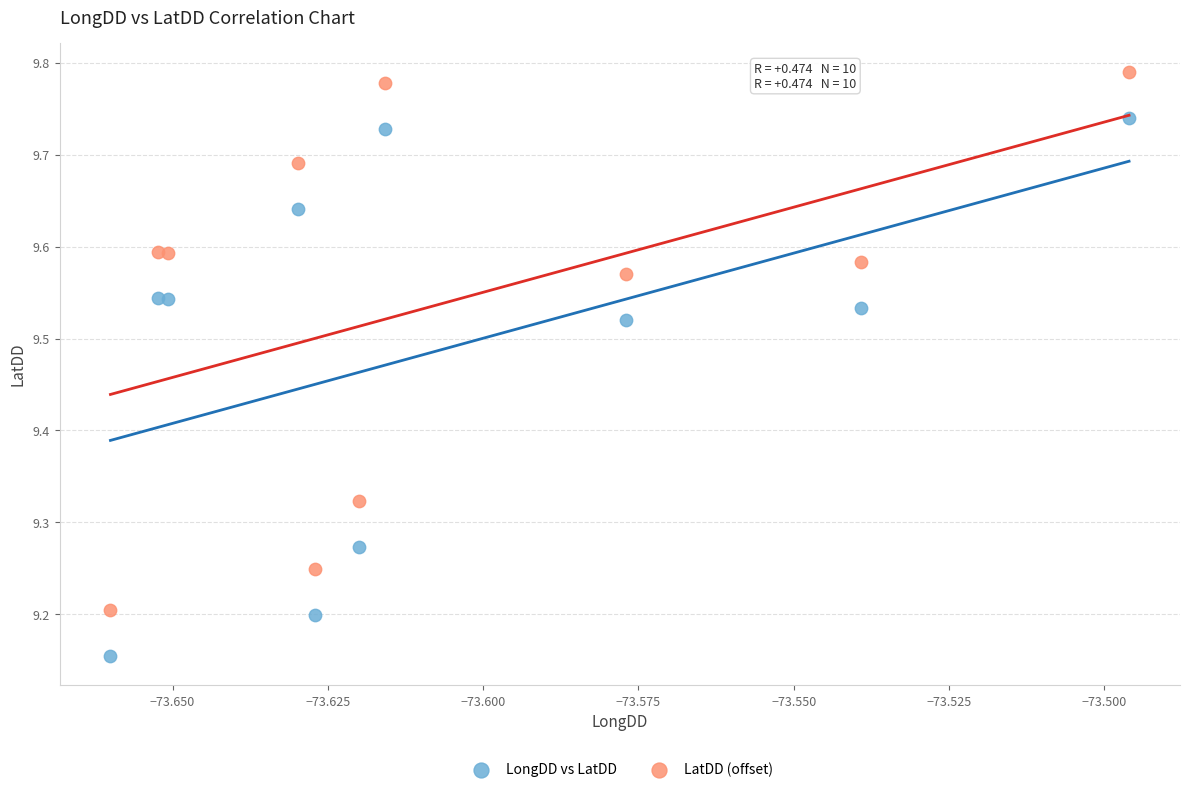

Which series contains the lowest Y value?

LongDD vs LatDD